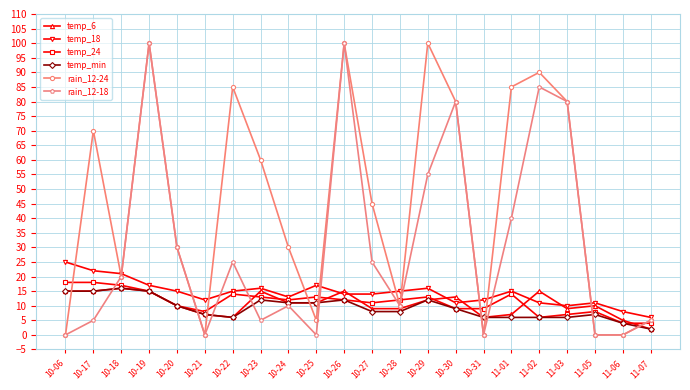

True or false: temp_24 has a value of 11 at 10-27.

True